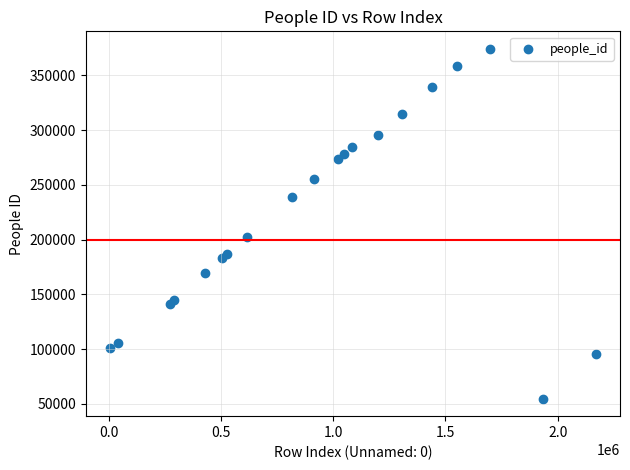

What Y value in the scatter plot is closest to 214425?

202512